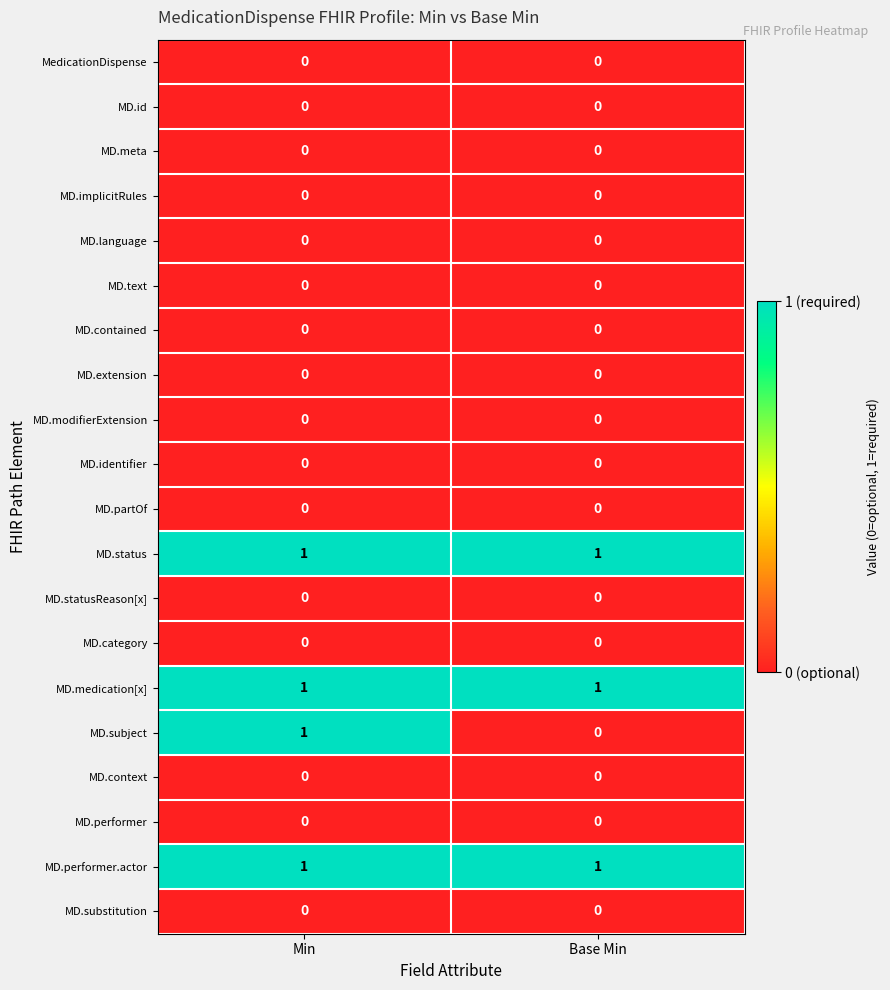

At which category is the sum across all series the highest?

Min